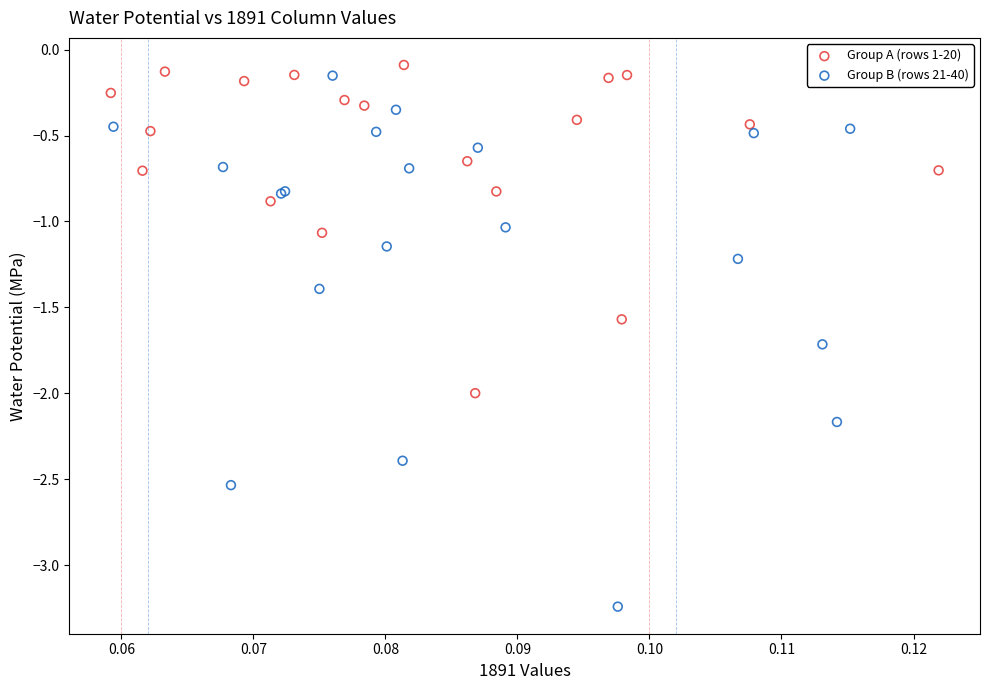

Which series reaches the minimum Y coordinate?

Group B (rows 21-40)